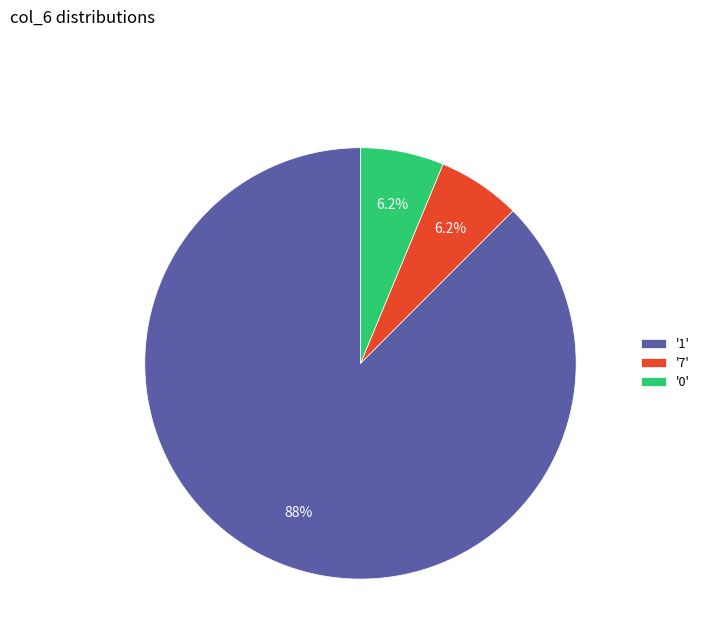

Is there a majority slice in this chart?

Yes